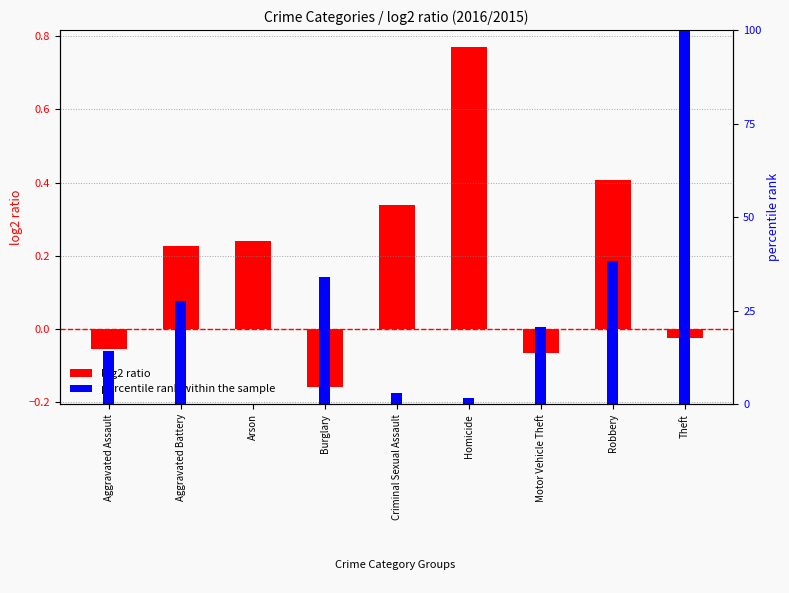

At how many categories does at least one series exceed 96?

1